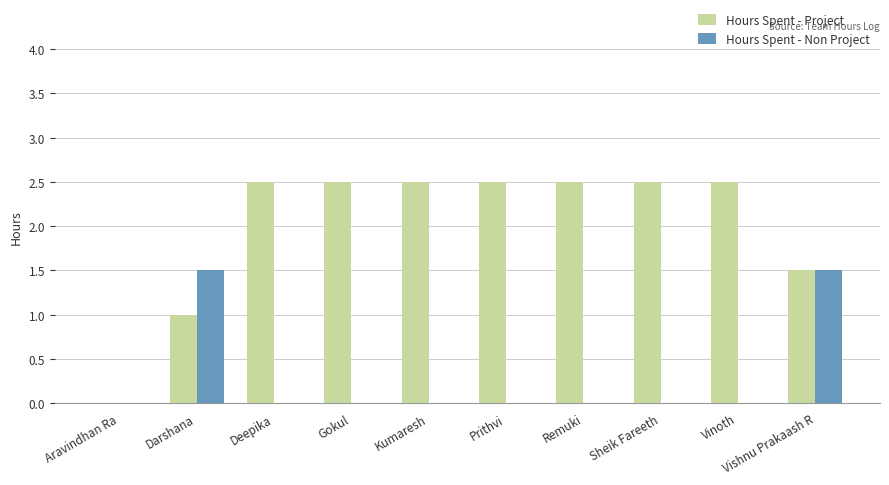

What is the maximum value for Hours Spent - Non Project?

1.5